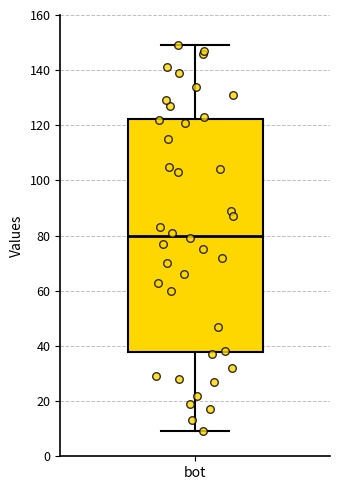

Where is the upper edge of the box for bot on the y-axis? The values are not printed on the chart, so give them approximately, as read against the axis.

122